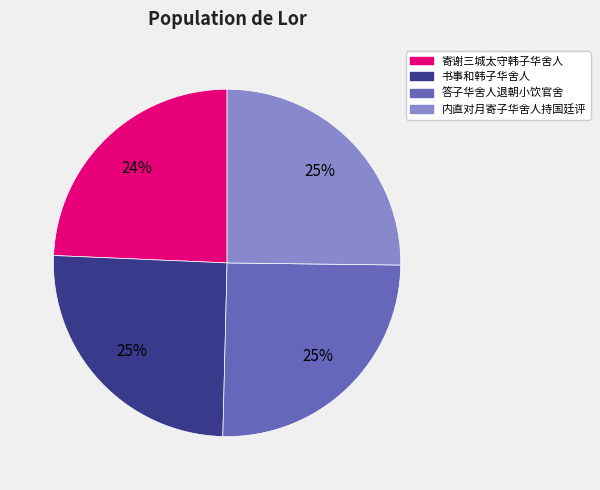

Count the number of slices in the pie.

4